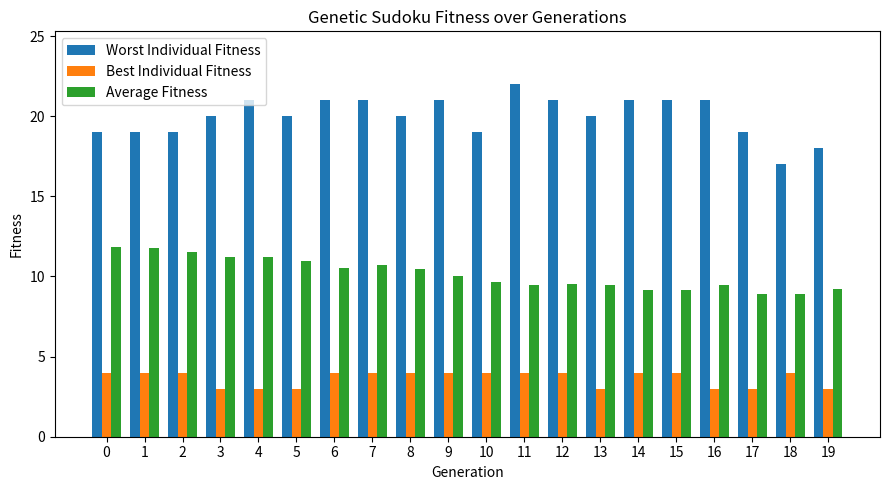

Which series has the widest spread of values?

Worst Individual Fitness